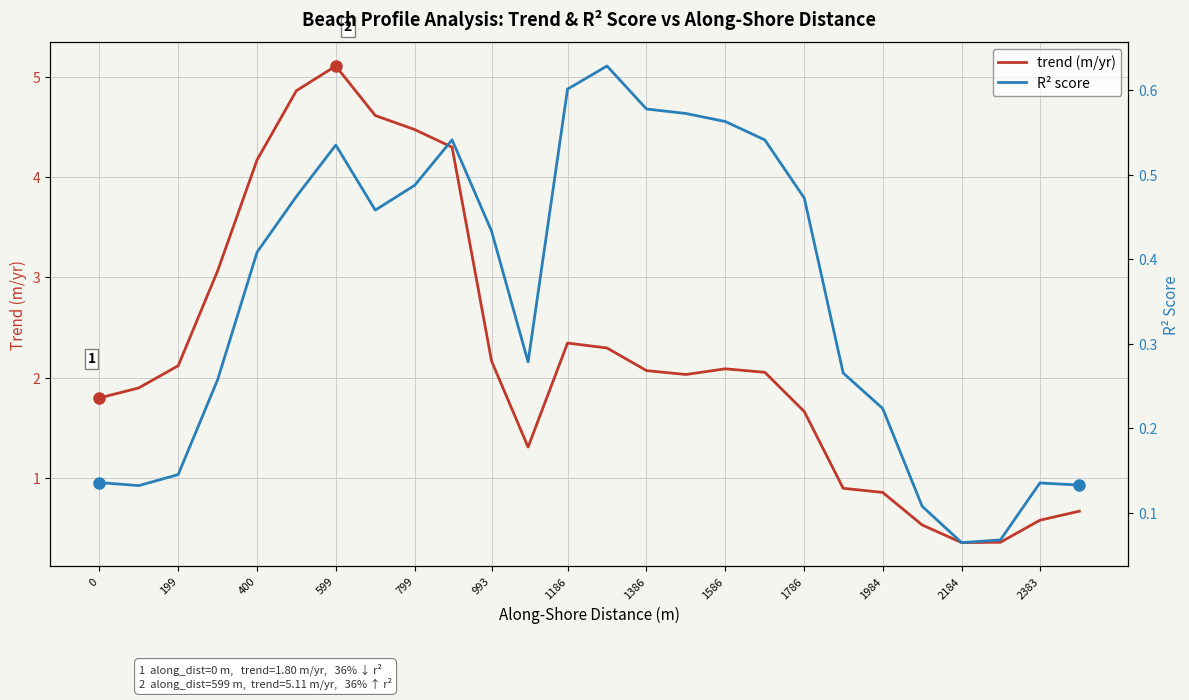

Count the R² score values in the range 0 to 1.

26